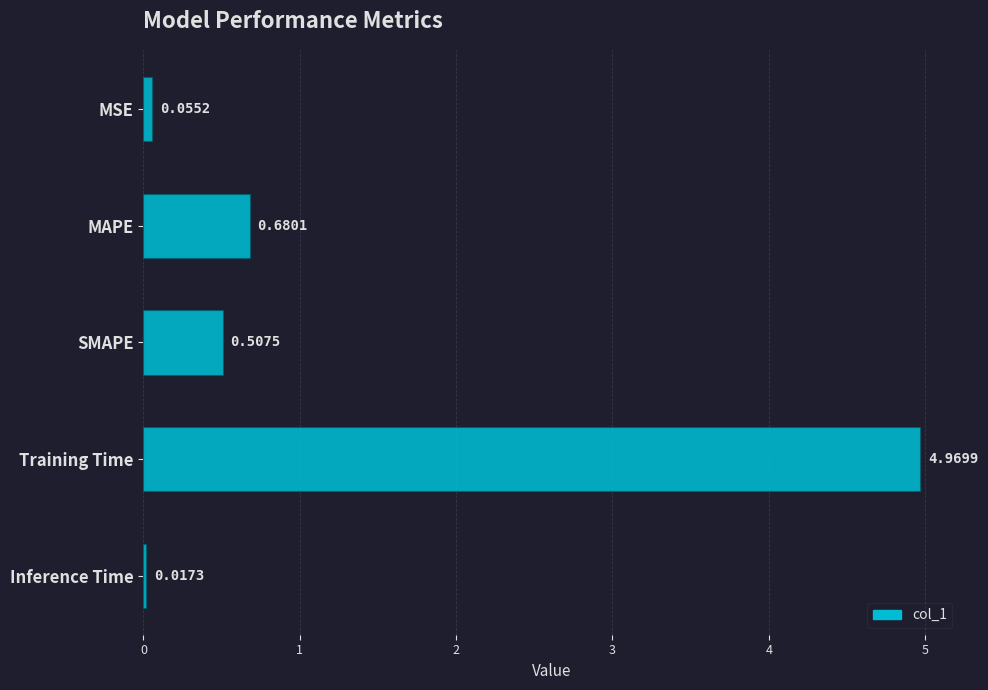

Which has a higher value, Training Time or MAPE?

Training Time